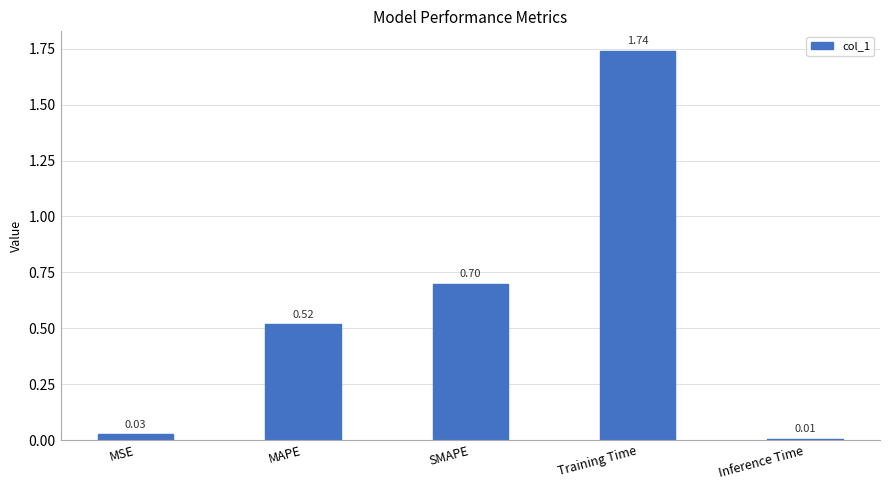

What is the difference between the second highest and minimum values?

0.7